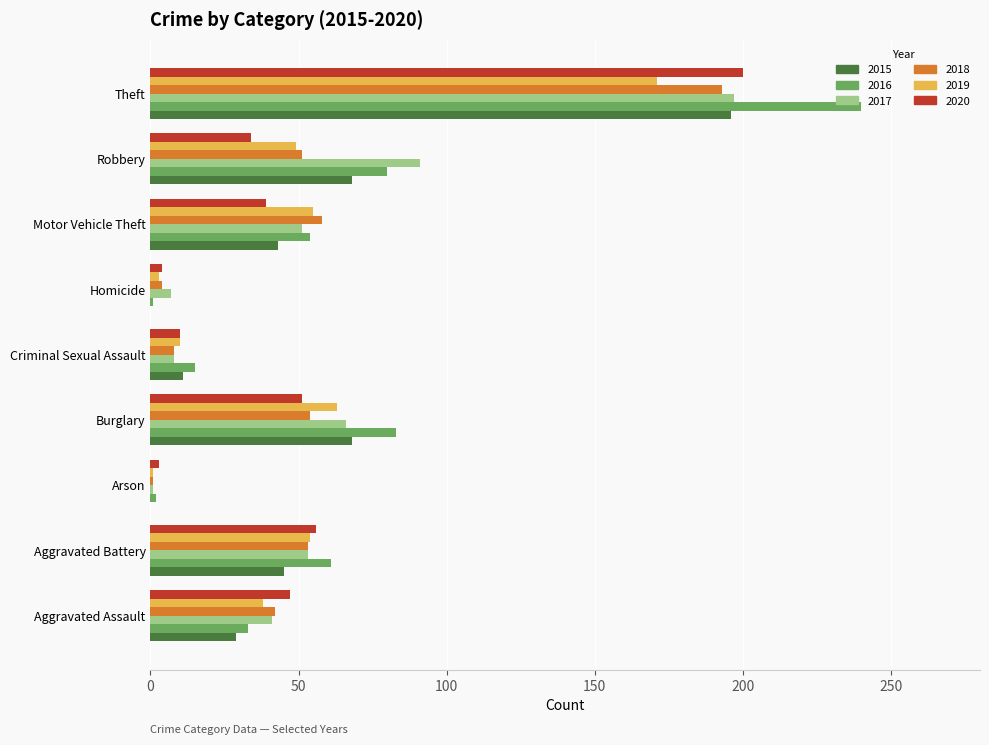

Is the value of 2016 at Robbery greater than the value of 2018 at Aggravated Assault?

Yes